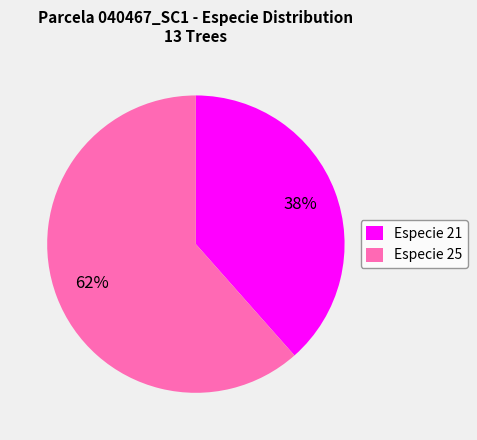

Does any single category account for the majority?

Yes